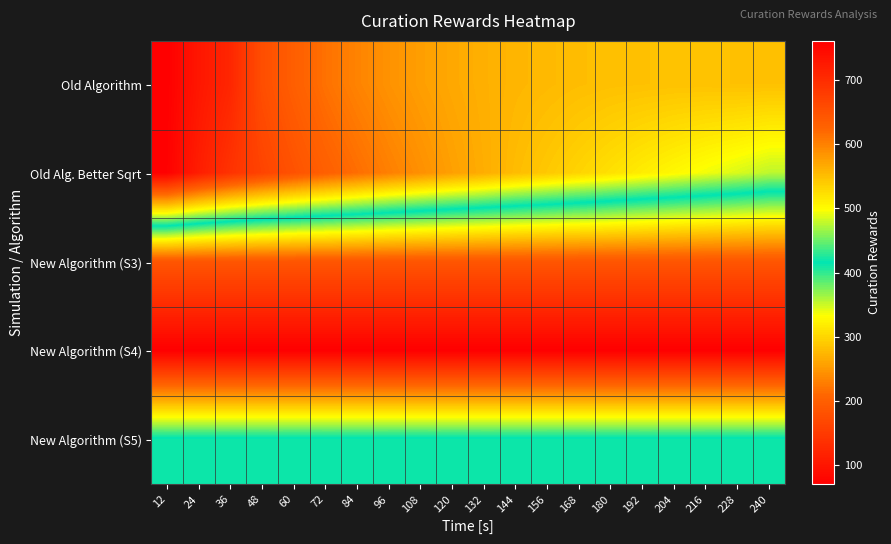

At which category does the chart reach its minimum across all series?

12